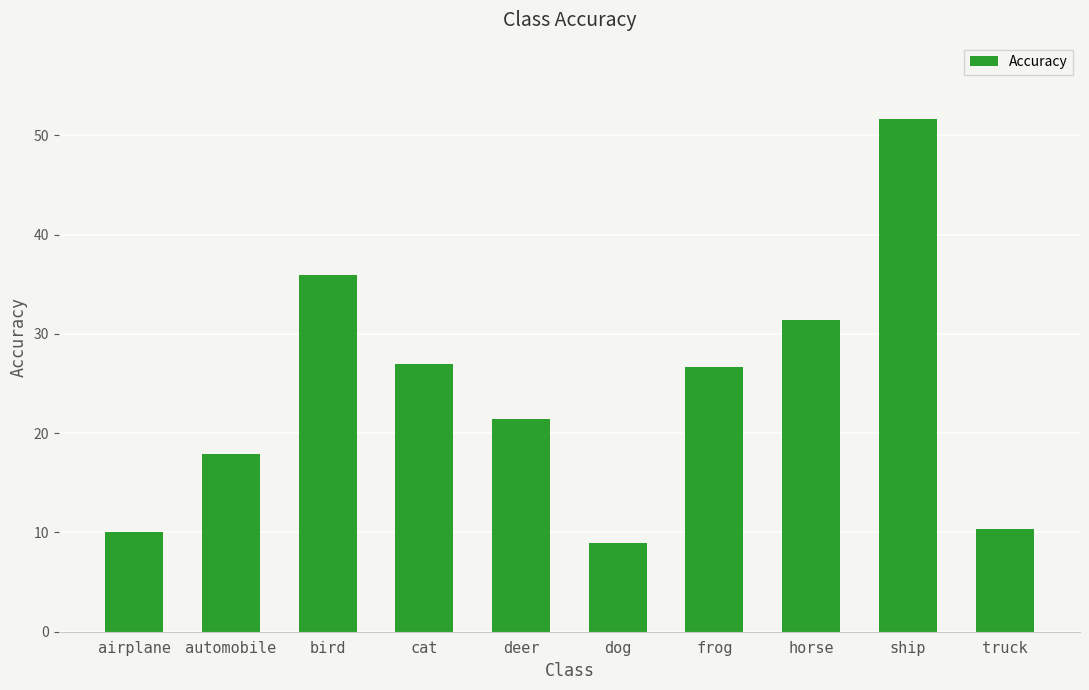

What is the change in value from horse to truck?

-21.1